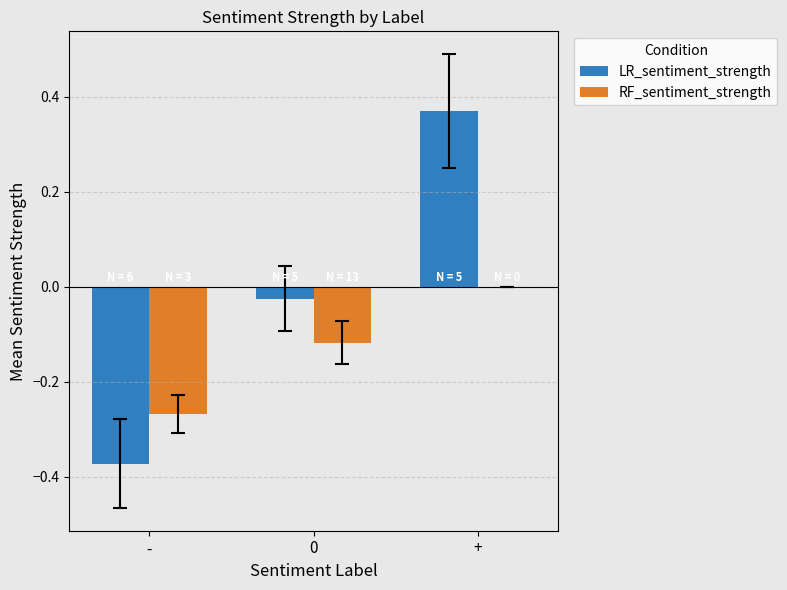

True or false: LR_sentiment_strength has a value of 0.1 at +.

False